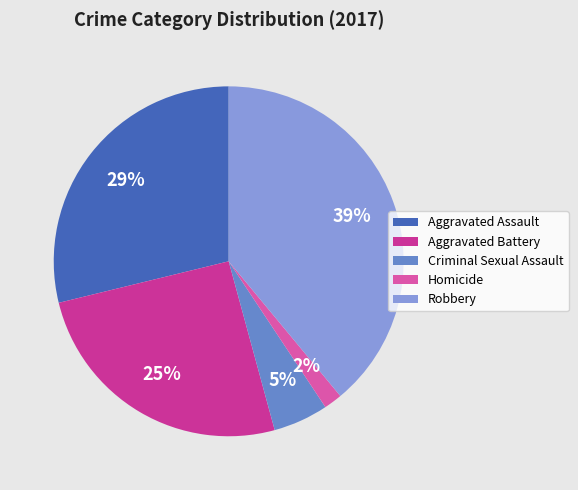

The Robbery slice represents 53% of the pie. True or false?

False